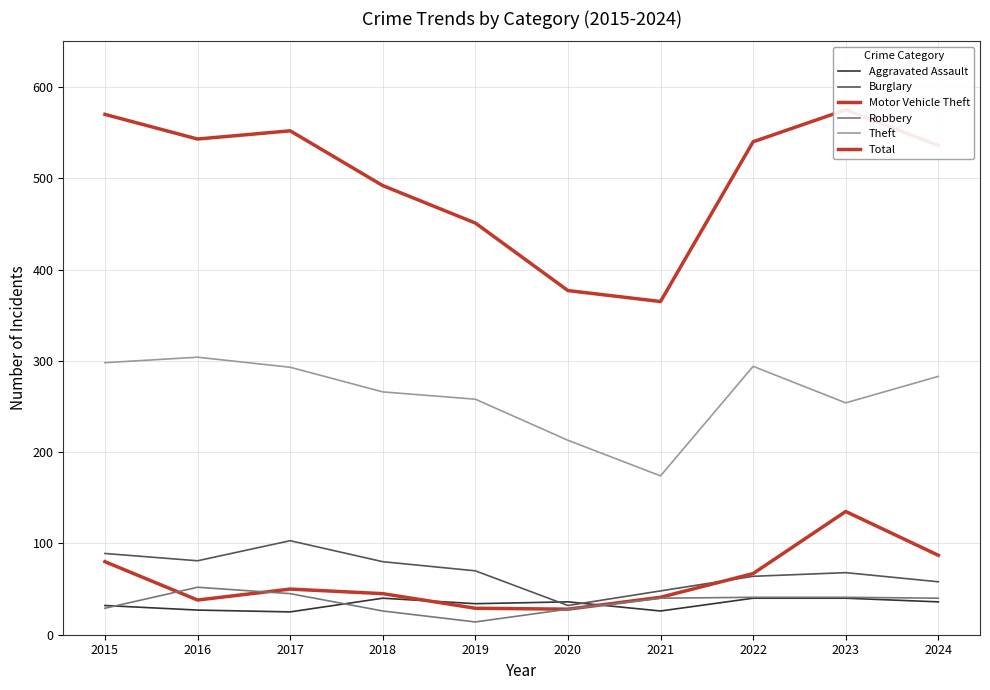

Is it true that Aggravated Assault equals 13 at 2022?

False